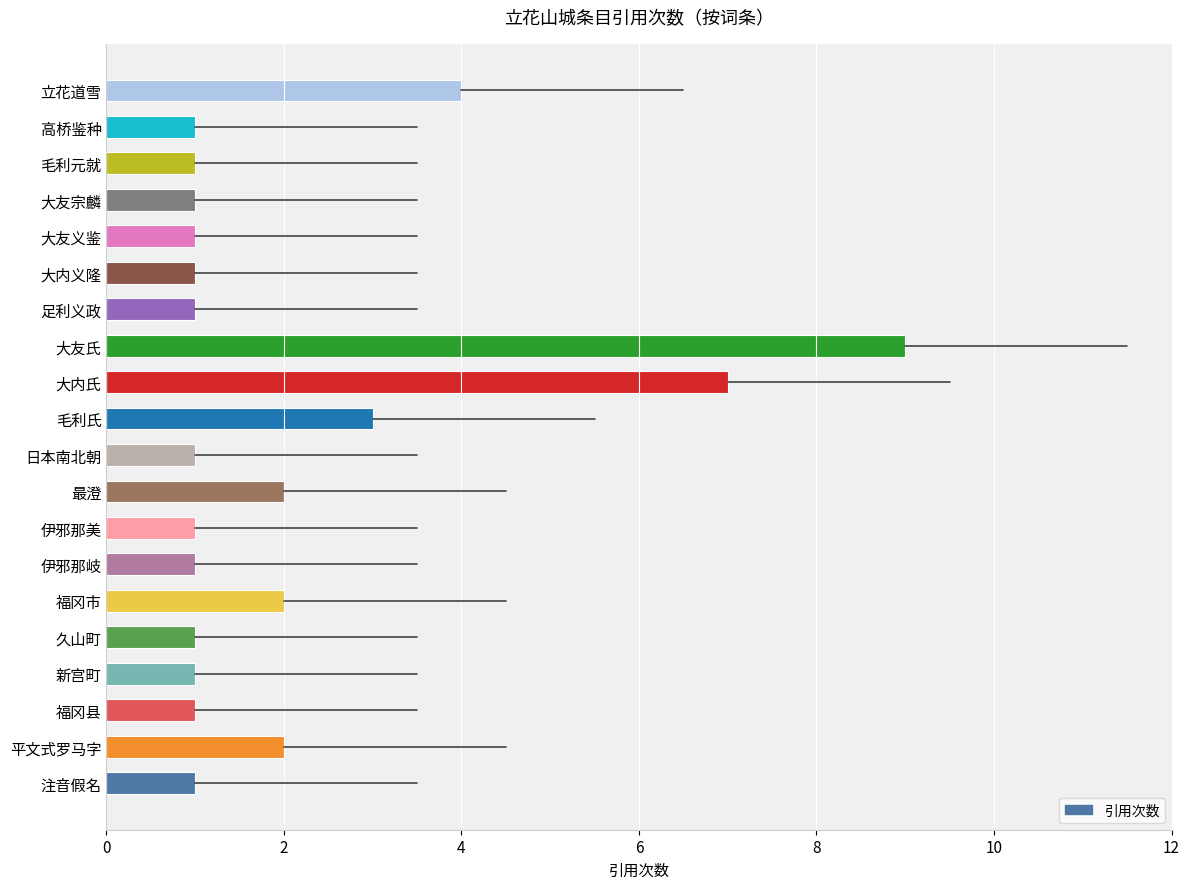

At which label is the value closest to 5?

立花道雪